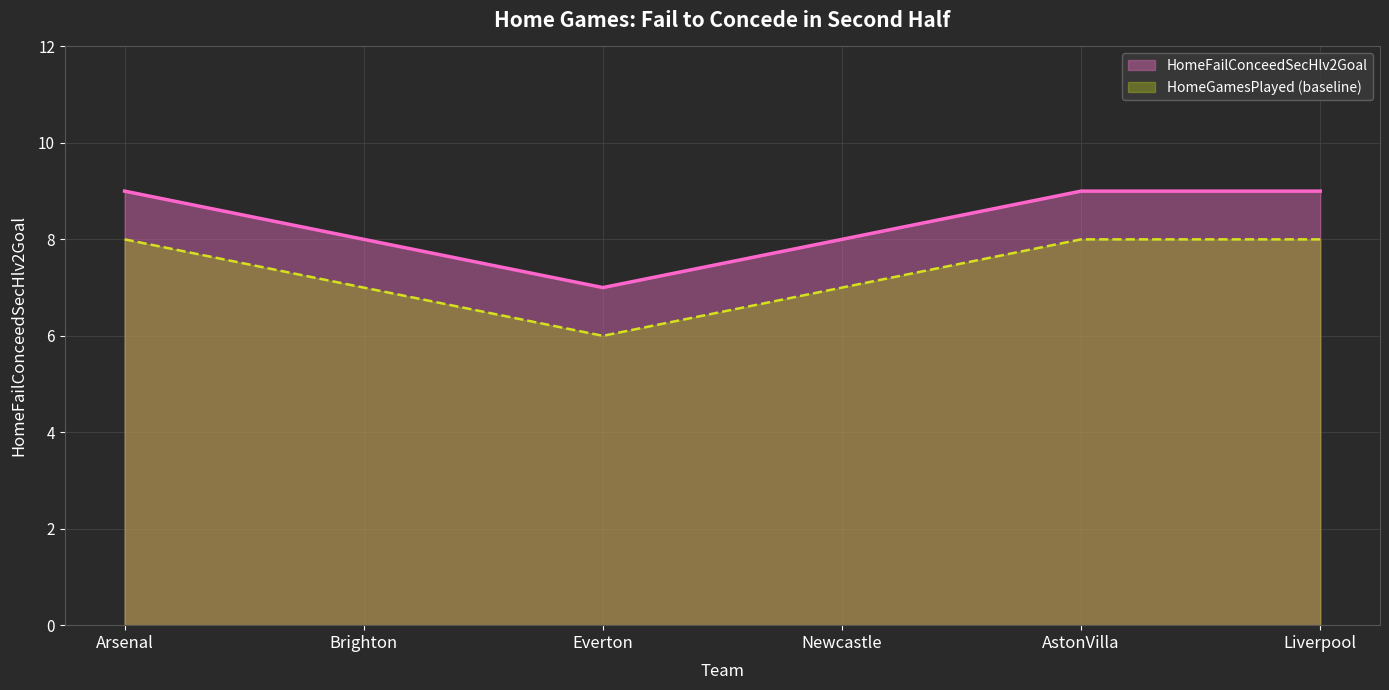

How many values are between 8 and 9?

5